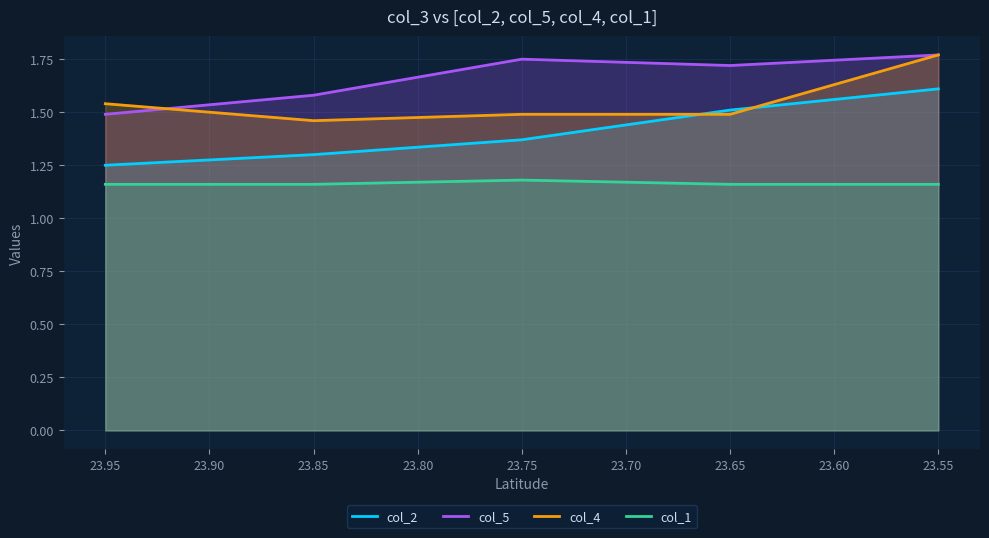

Is the value of col_1 at 23.65 greater than the value of col_2 at 23.65?

No